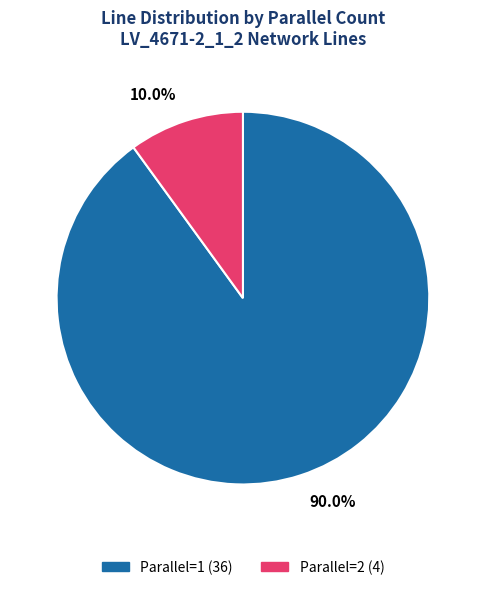

How many segments does this pie chart have?

2